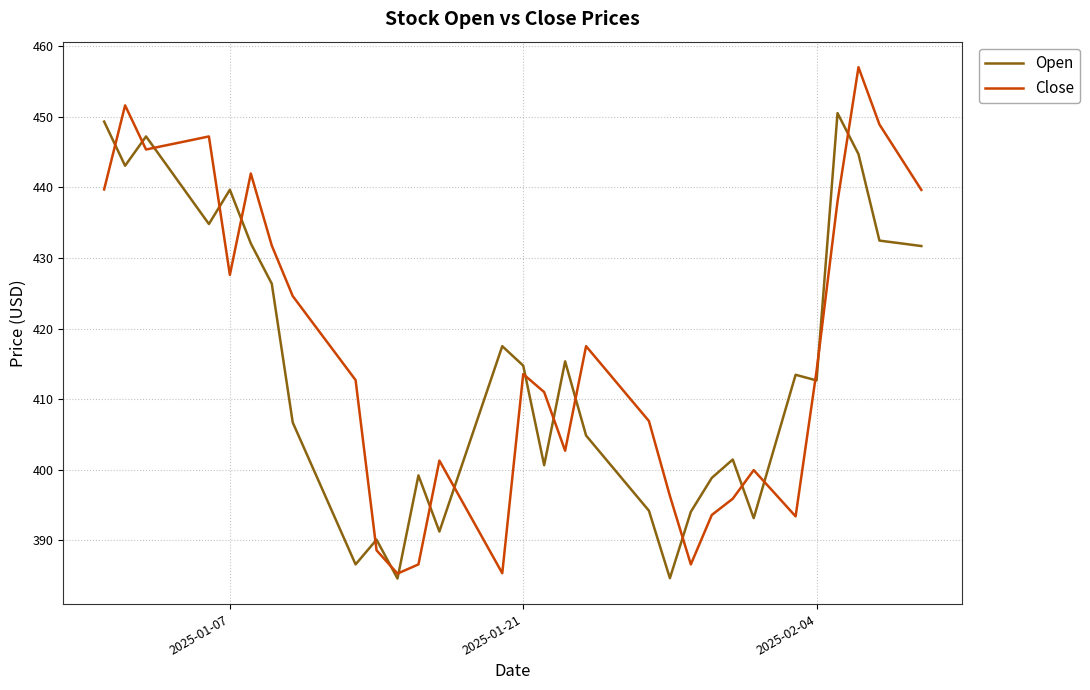

Which series has the largest range (max minus min)?

Close